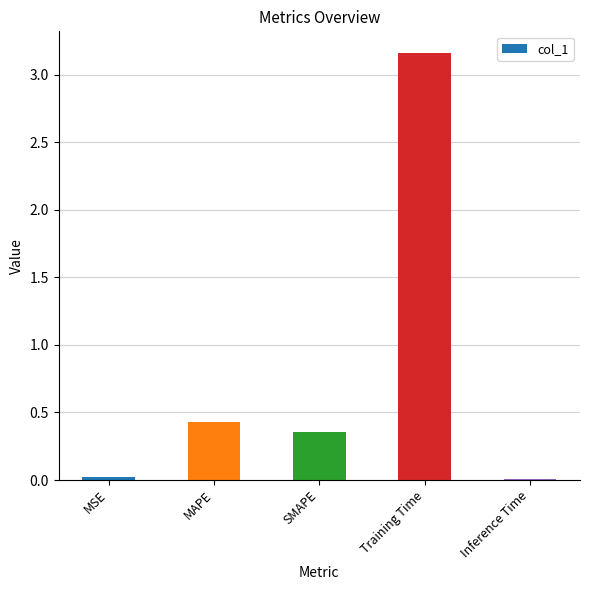

What is the sum of all values?

4.0